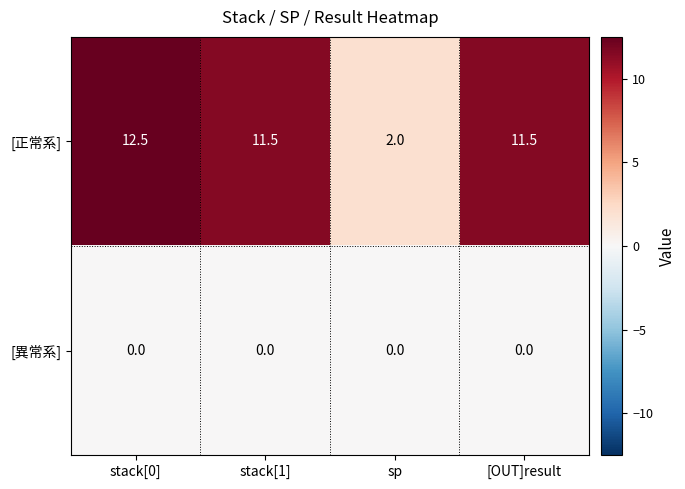

Between sp and [OUT]result, which series saw the biggest shift?

[正常系]